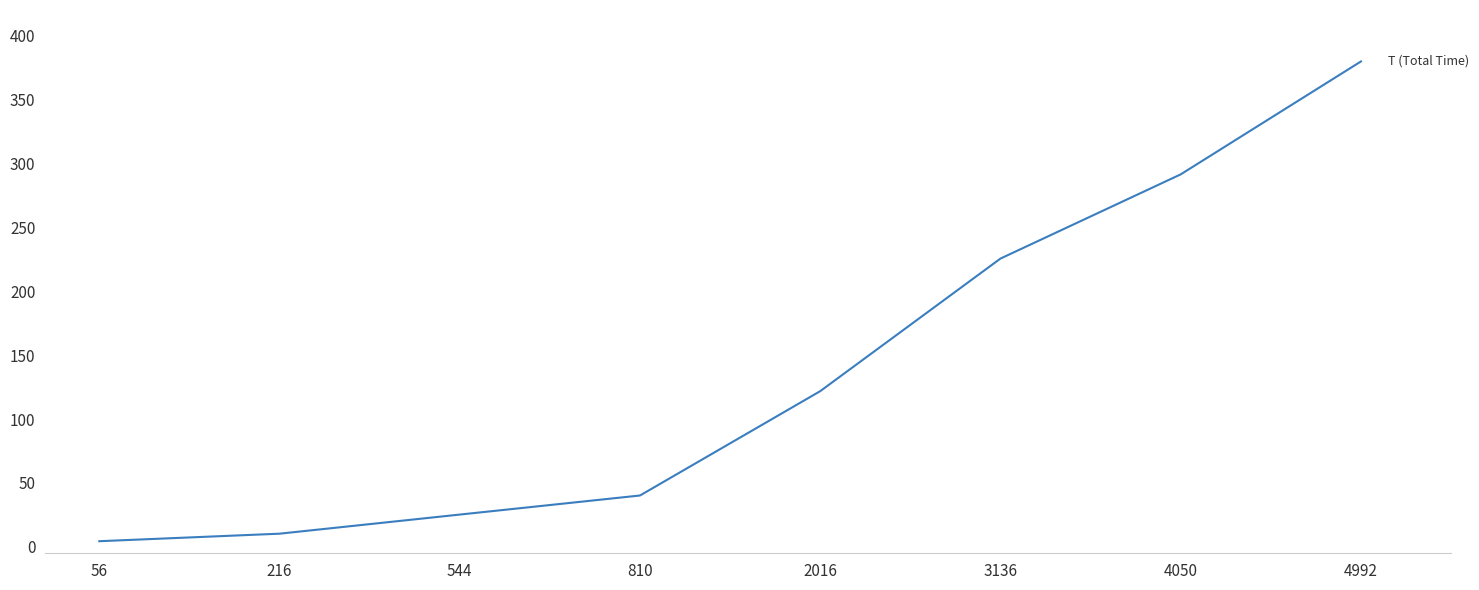

Count the number of categories in the chart.

8